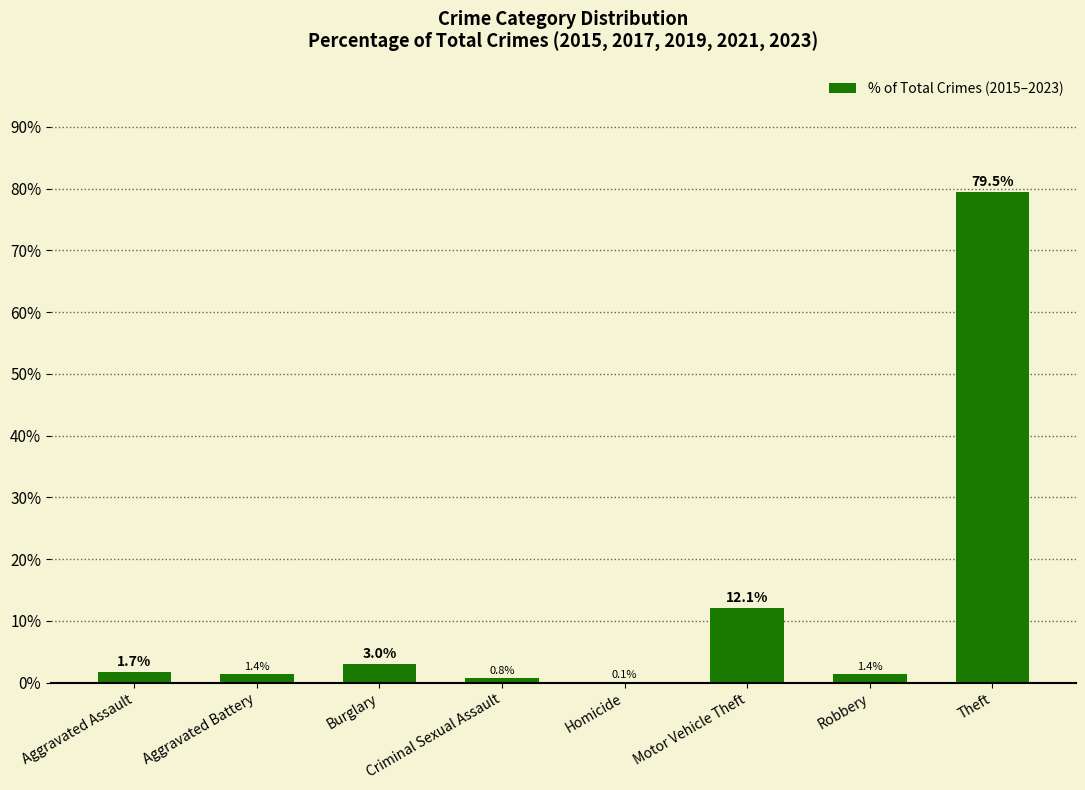

What is the sum of all values?

100.0